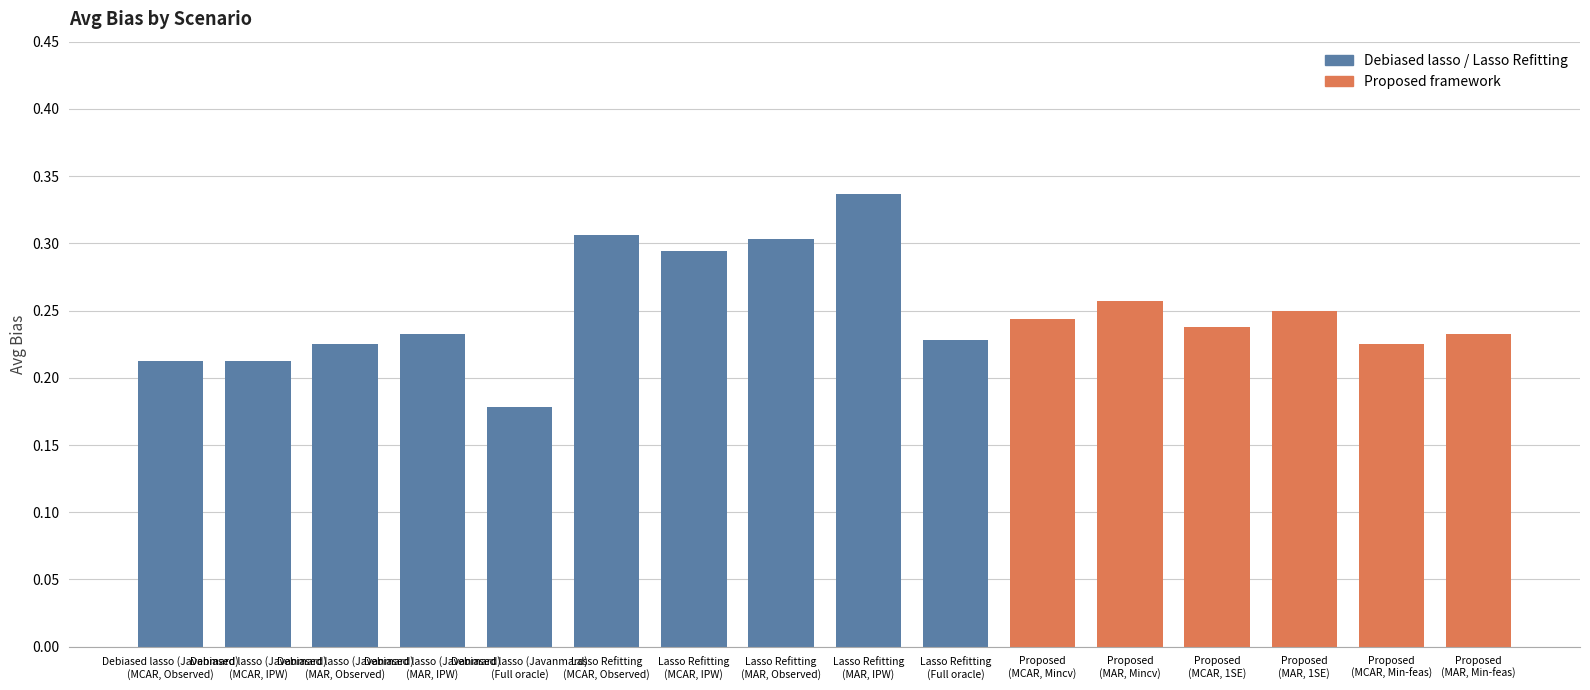

List the labels in order of value, smallest first.

Debiased lasso (Javanmard)
(Full oracle), Debiased lasso (Javanmard)
(MCAR, Observed), Debiased lasso (Javanmard)
(MCAR, IPW), Proposed
(MCAR, Min-feas), Debiased lasso (Javanmard)
(MAR, Observed), Lasso Refitting
(Full oracle), Debiased lasso (Javanmard)
(MAR, IPW), Proposed
(MAR, Min-feas), Proposed
(MCAR, 1SE), Proposed
(MCAR, Mincv), Proposed
(MAR, 1SE), Proposed
(MAR, Mincv), Lasso Refitting
(MCAR, IPW), Lasso Refitting
(MAR, Observed), Lasso Refitting
(MCAR, Observed), Lasso Refitting
(MAR, IPW)